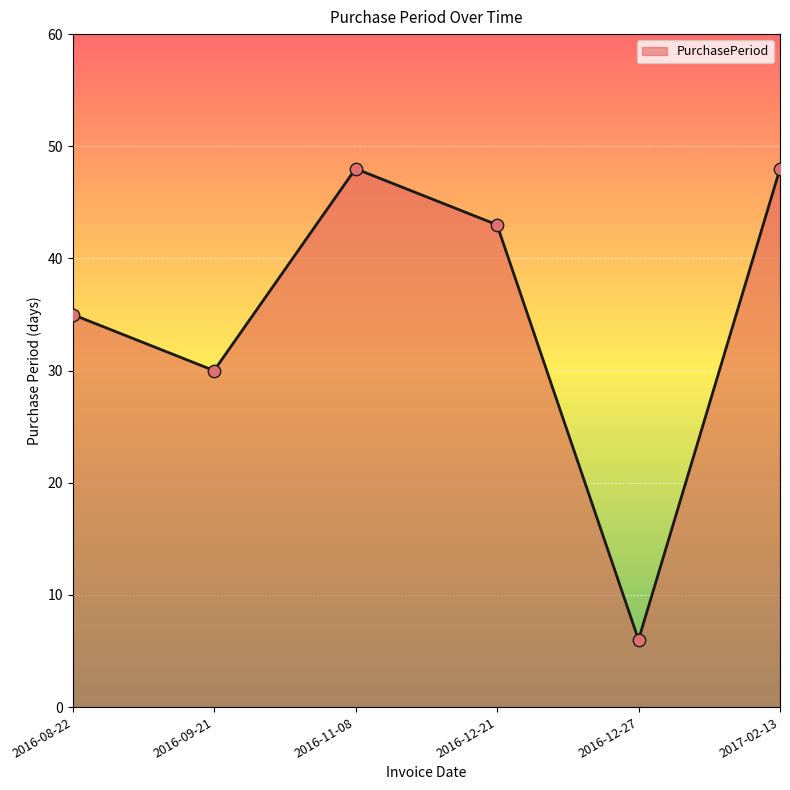

What is the ratio of the value at 2016-12-21 to the value at 2016-12-27?

7.2